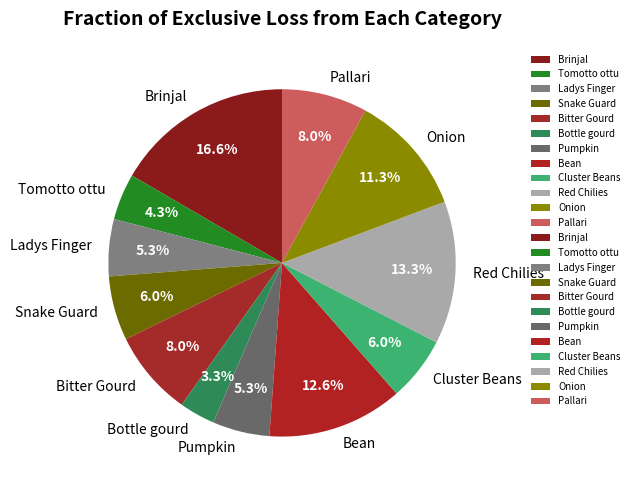

How many slices are in this pie chart?

12